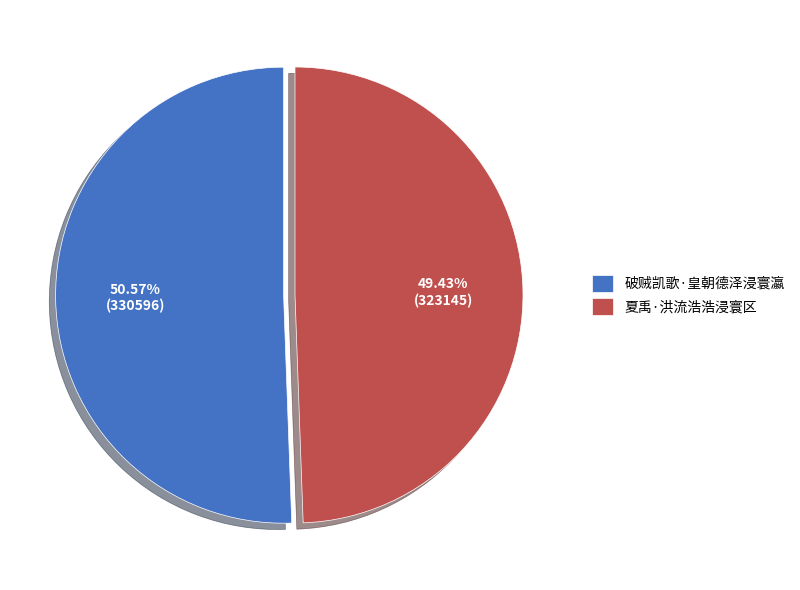

To the nearest percent, what is the average slice percentage?

50%